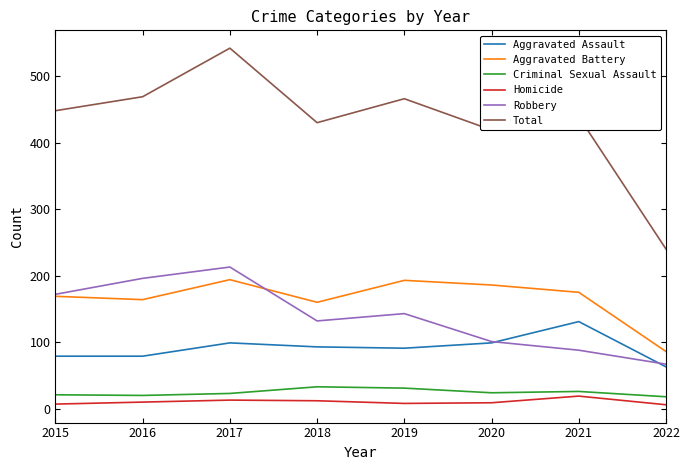

True or false: Aggravated Battery and Aggravated Assault intersect in this chart.

False